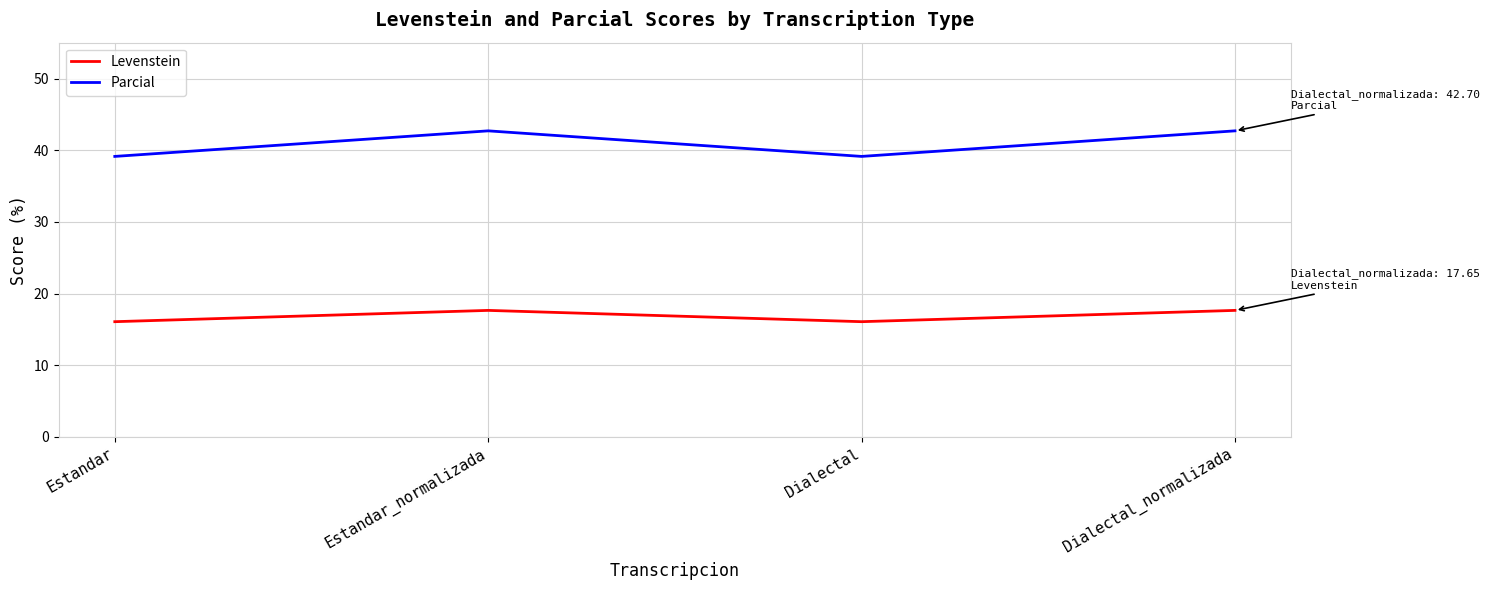

Is this an area chart (filled region under the line)?

No